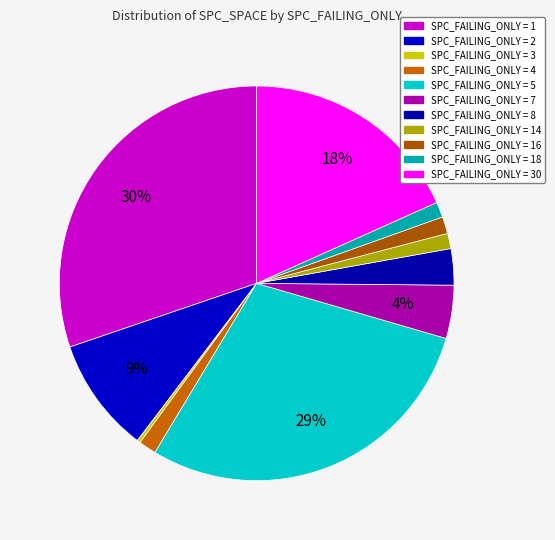

What is the smallest slice in the pie chart?

3